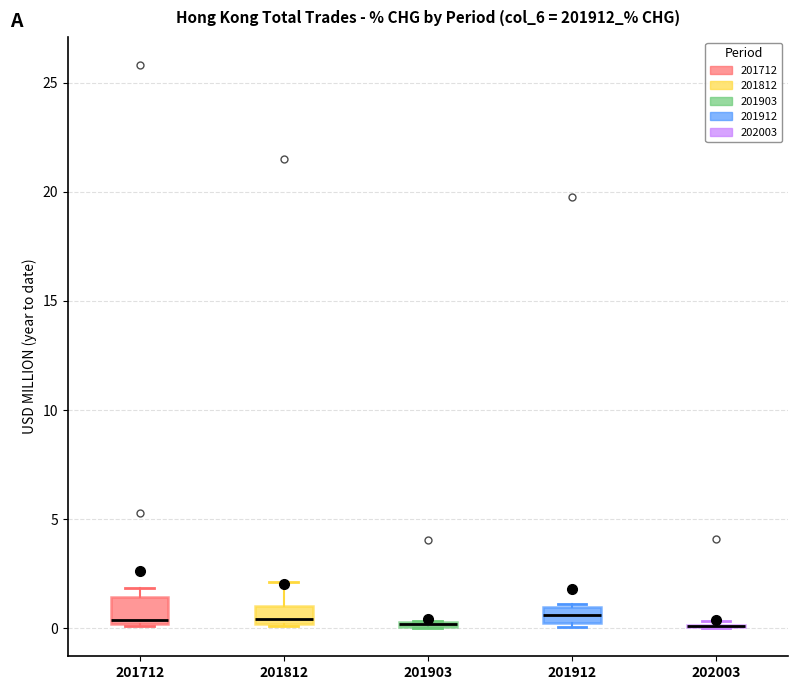

Where does the median line of the box at x = 201712 sit on the y-axis? The values are not printed on the chart, so give them approximately, as read against the axis.

0.5